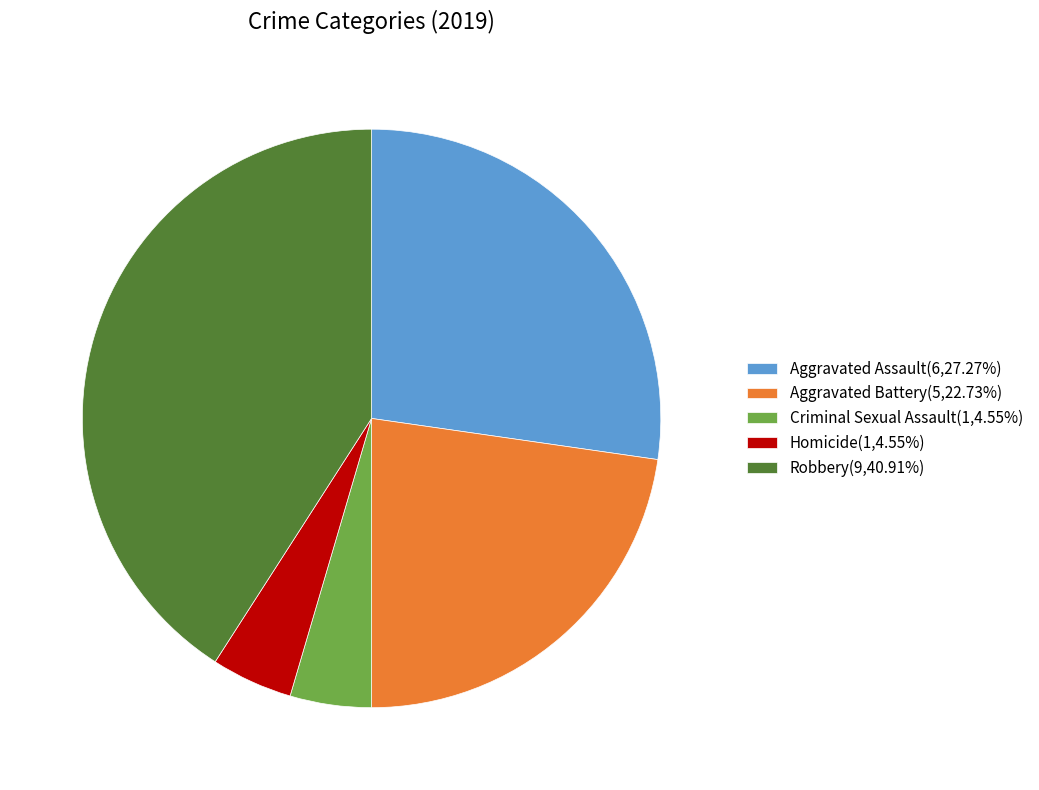

Is the sum of Aggravated Assault(6,27.27%) and Robbery(9,40.91%) greater than half?

Yes